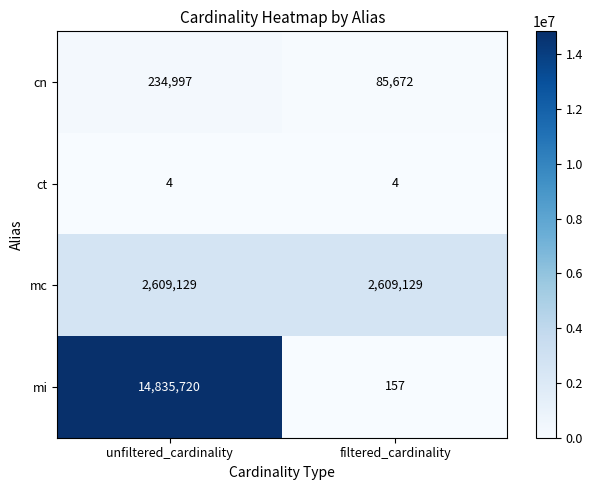

How many categories are shown in the chart?

2